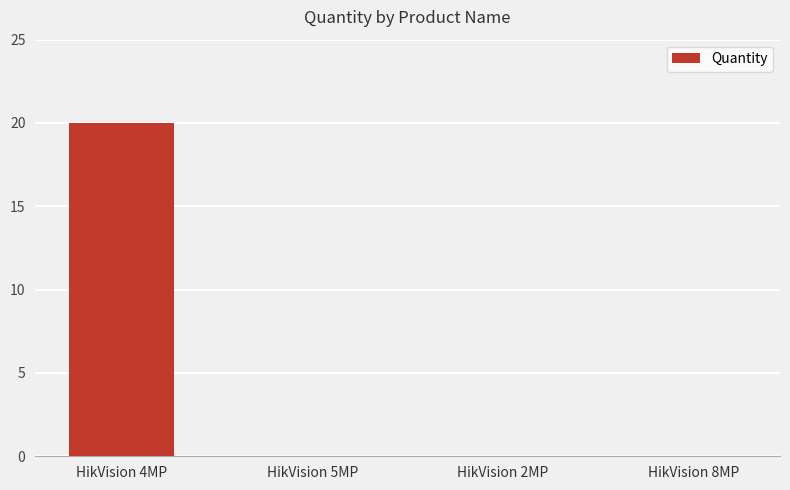

Reading right to left, transcribe all the data shown in this chart.

0	0	0	20